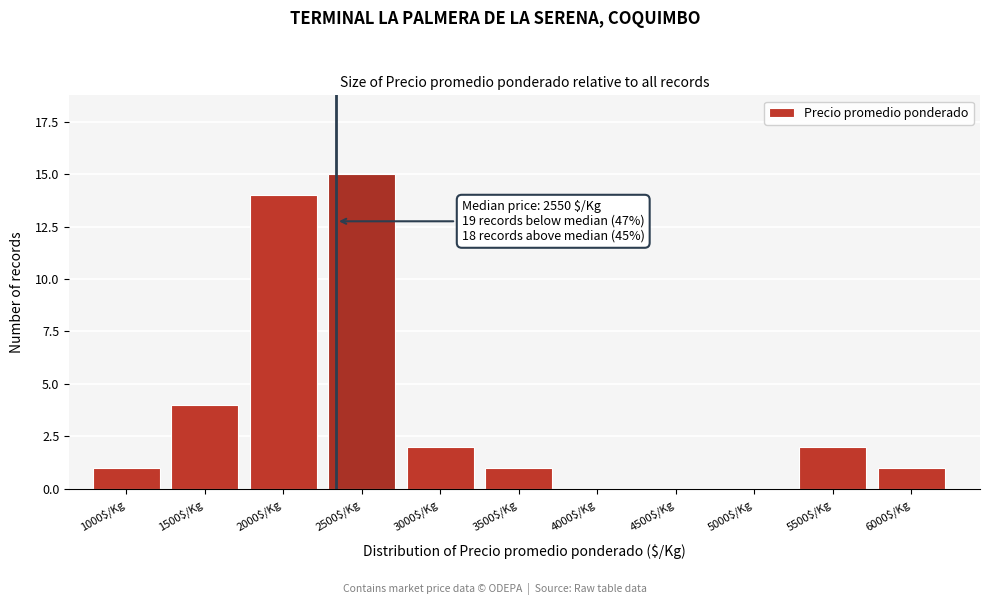

What is the maximum value shown in the chart?

15